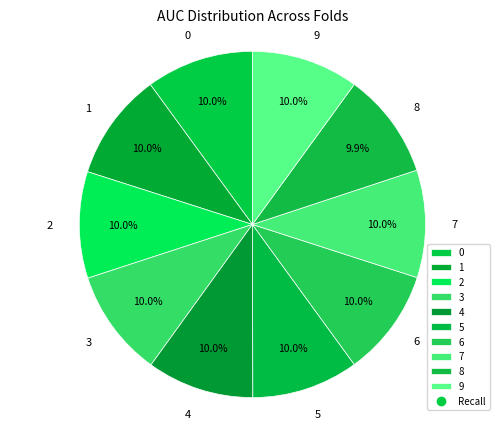

What is the total percentage of 8 and 4?

19.9%